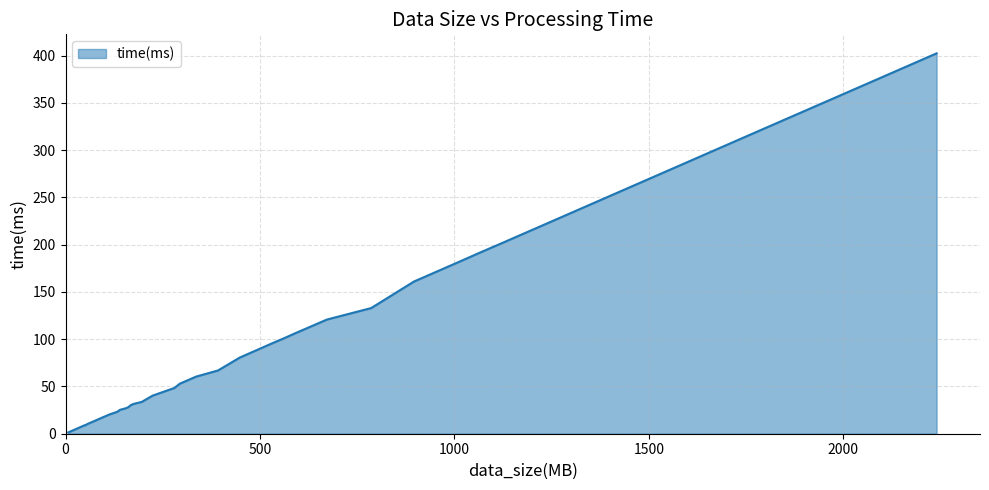

What is the difference between the maximum and minimum values?

400.9